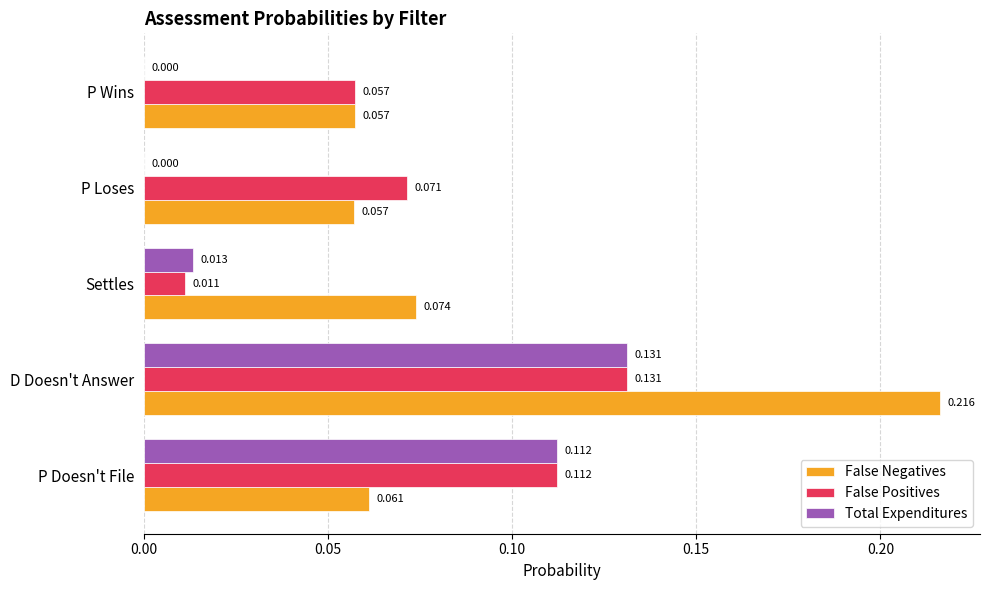

Which series changed the most between Settles and P Wins?

False Positives